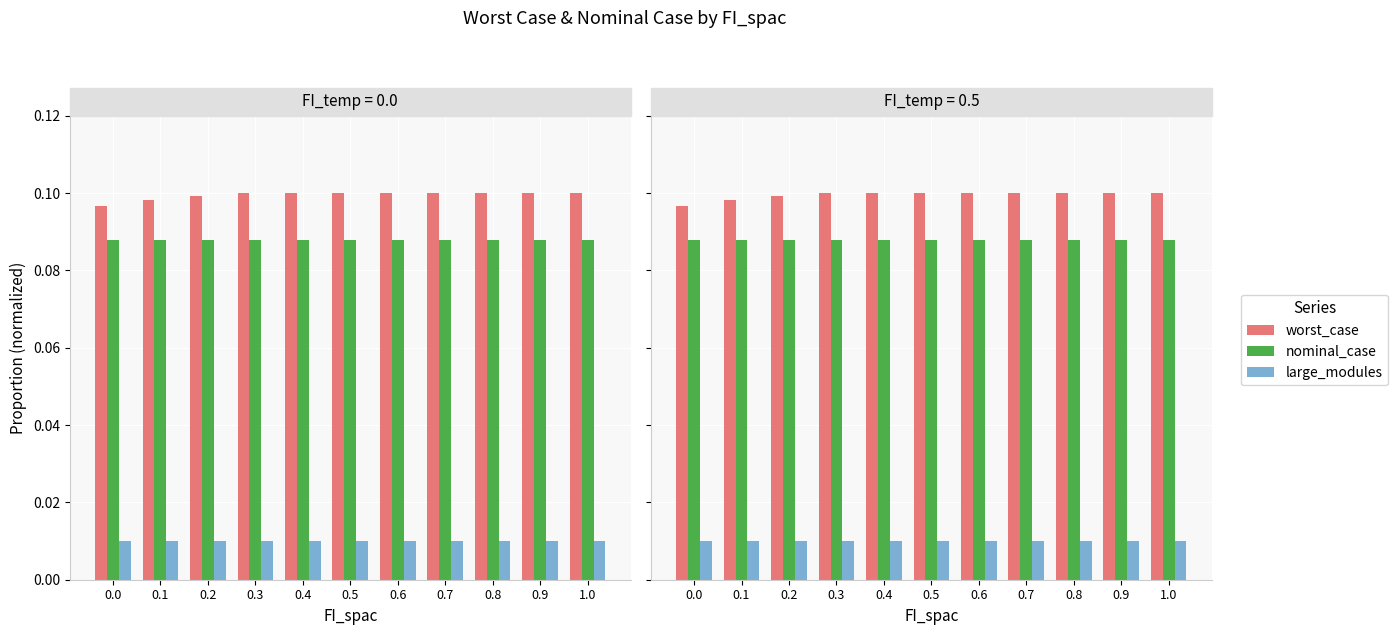

Reading left to right, extract all data points from this chart.

worst_case: 0.0=0.1	0.1=0.1	0.2=0.1	0.3=0.1	0.4=0.1	0.5=0.1	0.6=0.1	0.7=0.1	0.8=0.1	0.9=0.1	1.0=0.1
nominal_case: 0.0=0.1	0.1=0.1	0.2=0.1	0.3=0.1	0.4=0.1	0.5=0.1	0.6=0.1	0.7=0.1	0.8=0.1	0.9=0.1	1.0=0.1
large_modules: 0.0=0.0	0.1=0.0	0.2=0.0	0.3=0.0	0.4=0.0	0.5=0.0	0.6=0.0	0.7=0.0	0.8=0.0	0.9=0.0	1.0=0.0